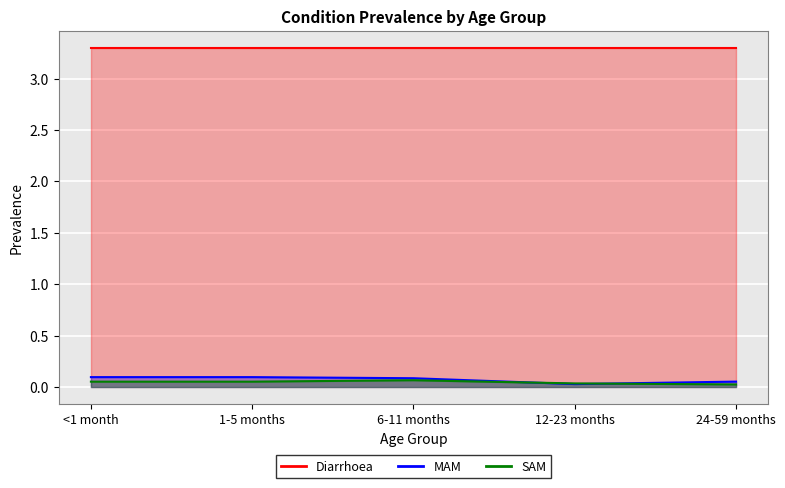

True or false: MAM has a value of 0.1 at 1-5 months.

True